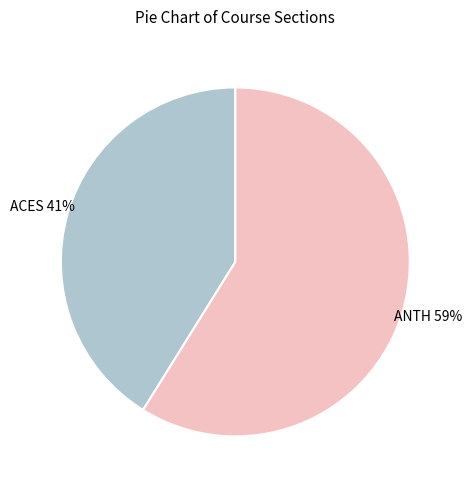

To the nearest percent, what is the average slice percentage?

50%